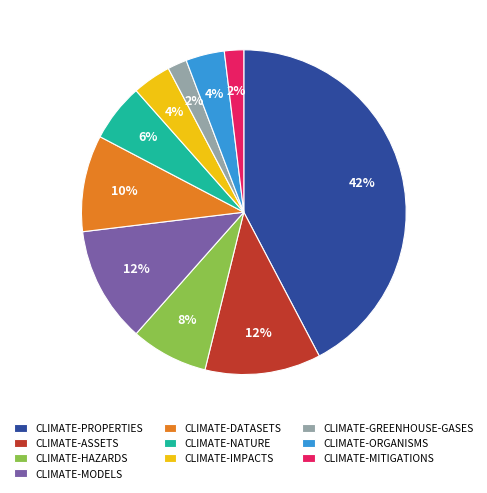

To the nearest percent, what is the difference between the CLIMATE-MITIGATIONS and CLIMATE-DATASETS slice percentages?

8%